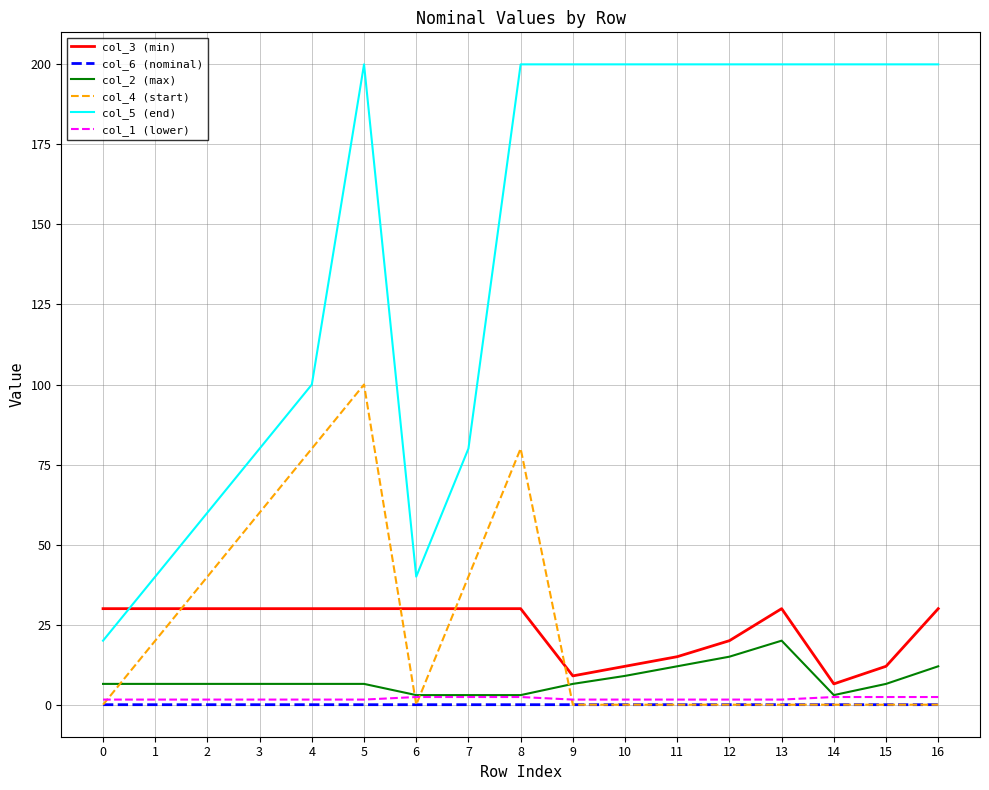

True or false: col_3 (min) has a value of 19.1 at 15.

False